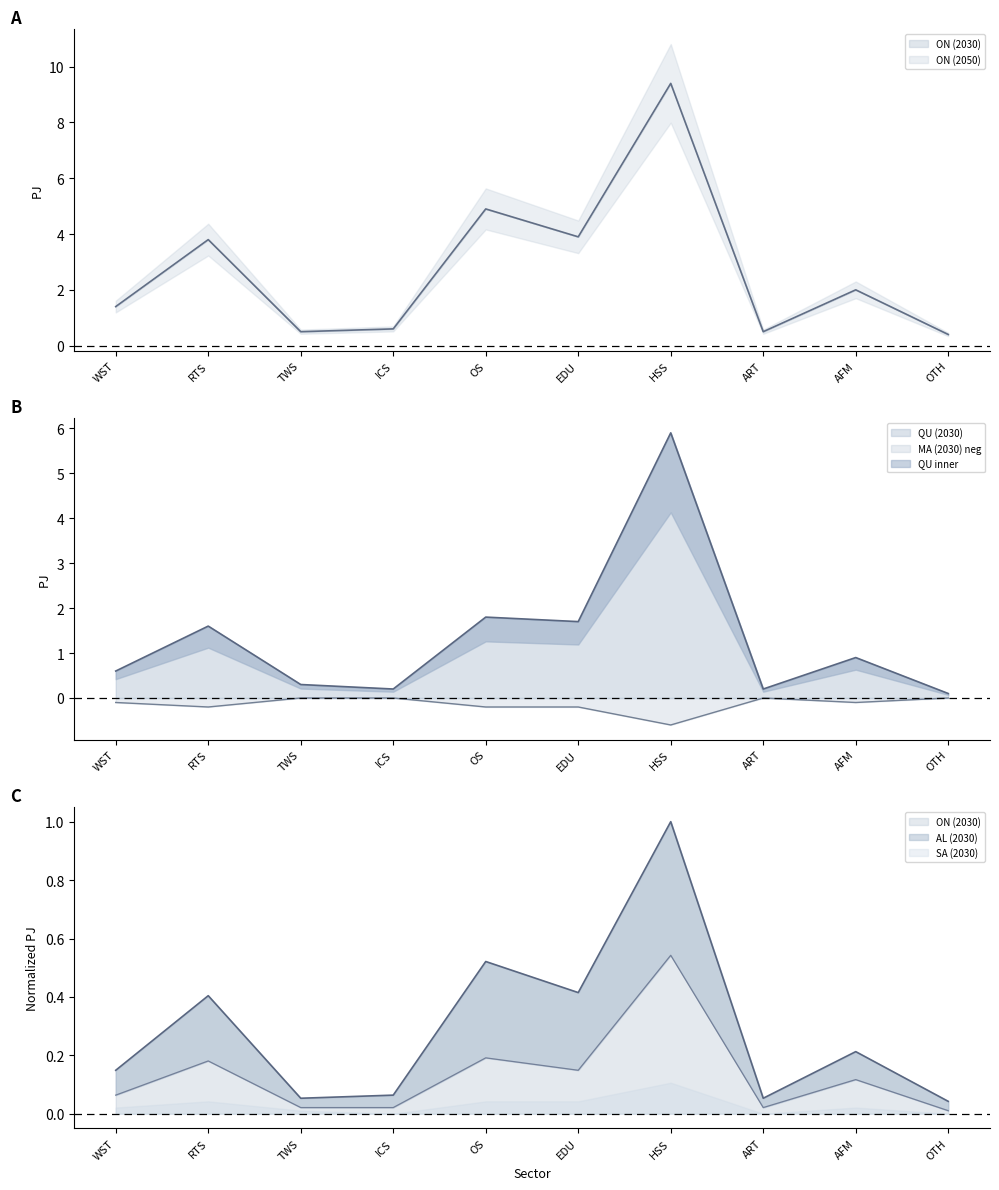

Rank the categories by ON (2050) value from highest to lowest.

HSS, OS, EDU, RTS, AFM, WST, ICS, TWS, ART, OTH